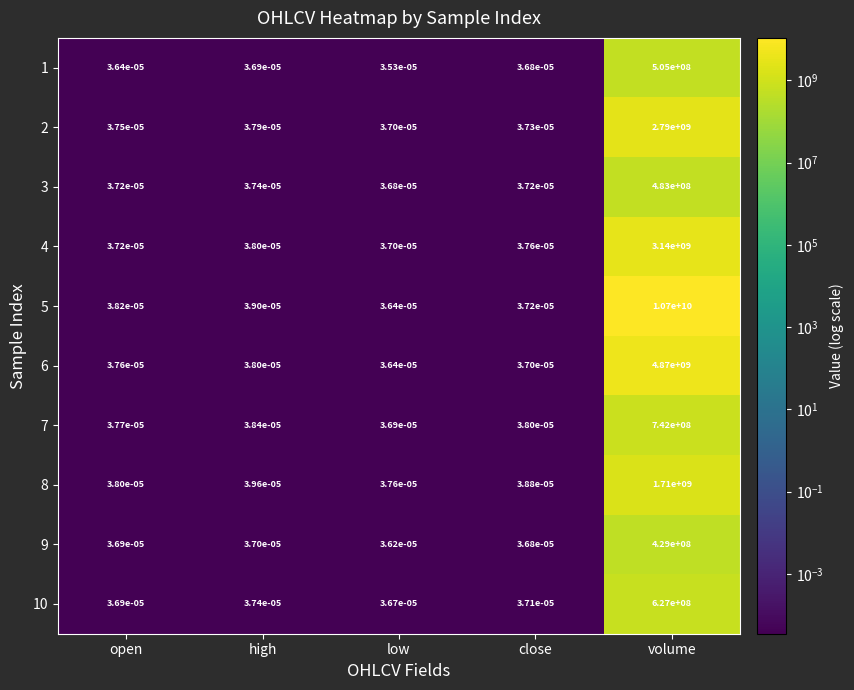

True or false: 9 has a value of 609910557.0 at volume.

False